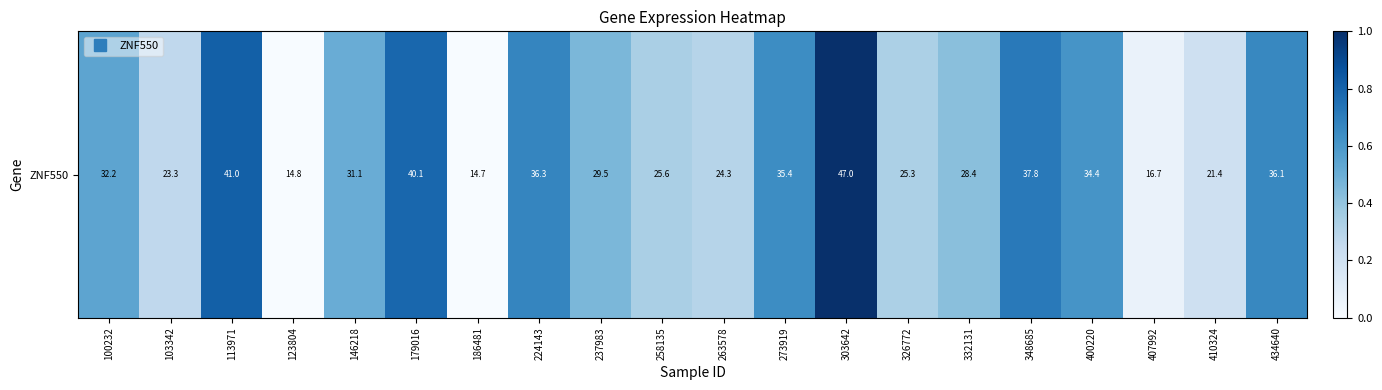

What is the difference between the second highest and second lowest values?

0.8